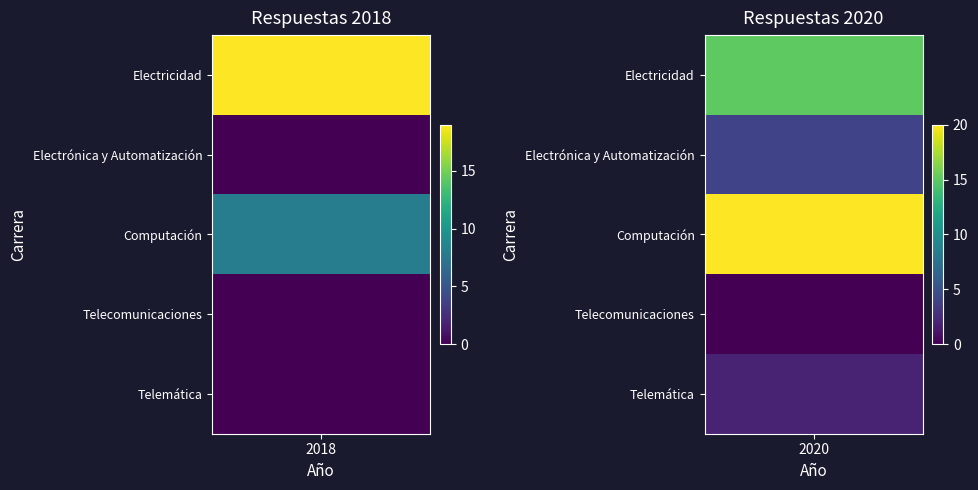

Rank the categories by Telemática value from highest to lowest.

2020, 2018